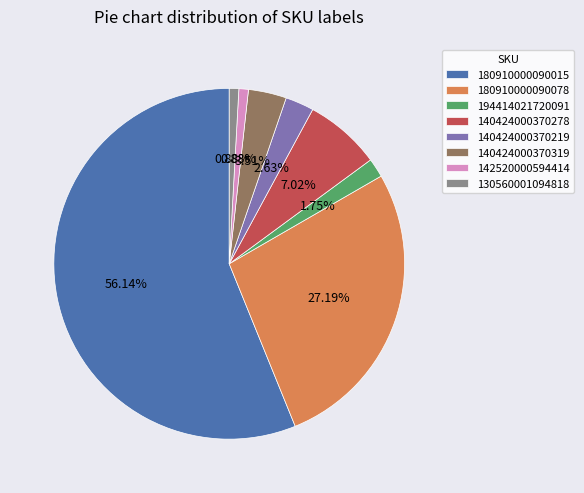

To the nearest percent, what is the difference between the largest and smallest slice percentages?

55%